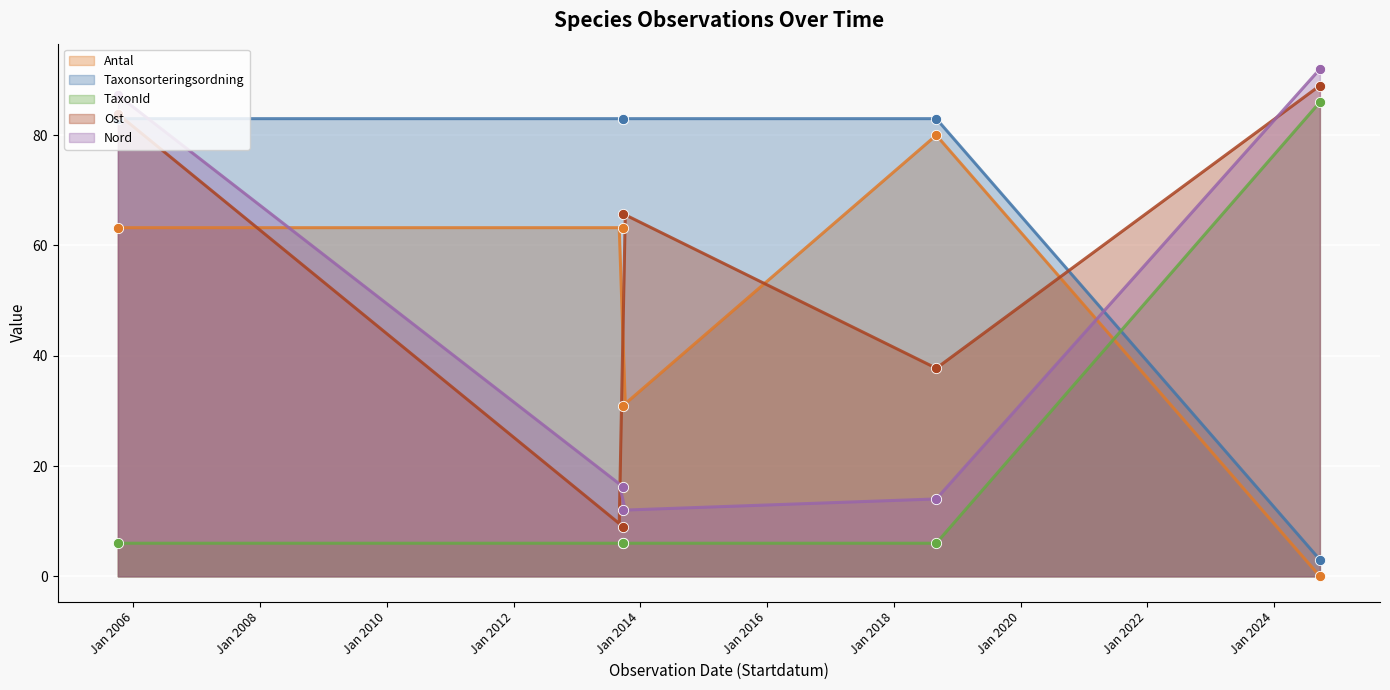

Which series has the largest total across all categories?

Taxonsorteringsordning